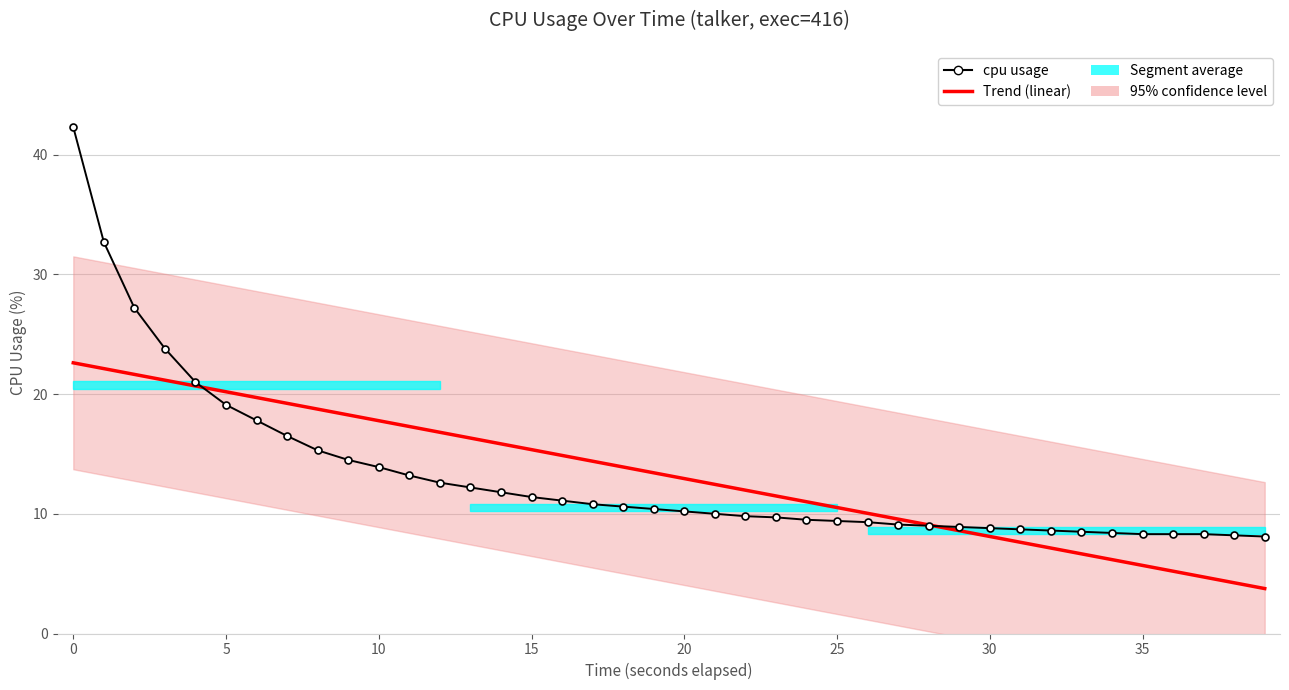

Reading left to right, extract all data points from this chart.

42.3	32.7	27.2	23.8	21.0	19.1	17.8	16.5	15.3	14.5	13.9	13.2	12.6	12.2	11.8	11.4	11.1	10.8	10.6	10.4	10.2	10.0	9.8	9.7	9.5	9.4	9.3	9.1	9.0	8.9	8.8	8.7	8.6	8.5	8.4	8.3	8.3	8.3	8.2	8.1